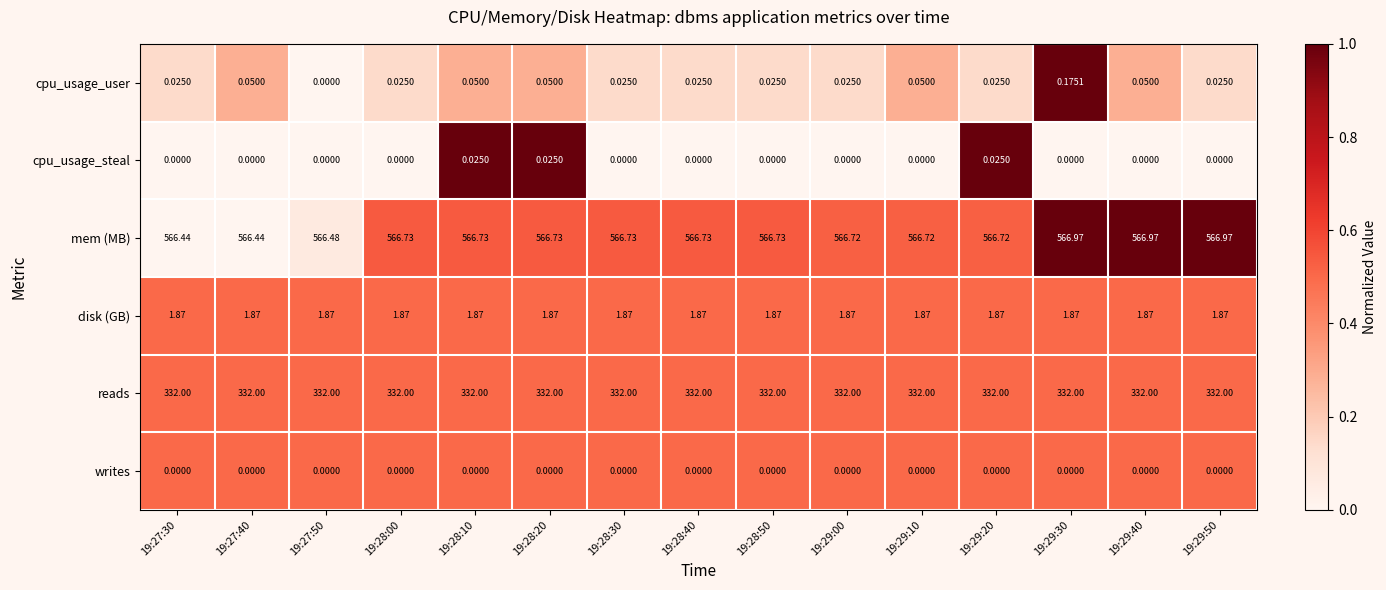

Which series changed the most between 19:27:30 and 19:29:10?

mem (MB)